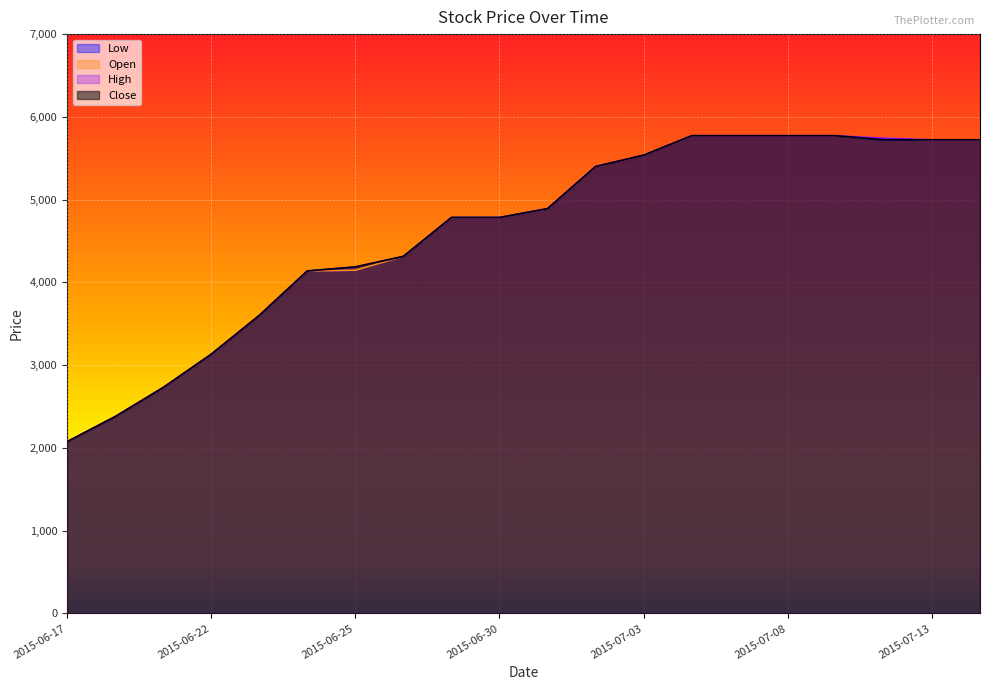

What is the spread (max minus min) of values at 2015-06-25?

40